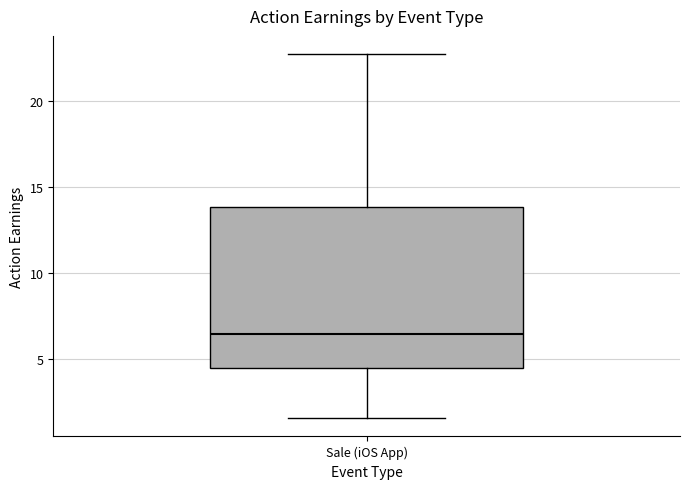

Where does the lower whisker of the box for Sale (iOS App) end on the y-axis? The values are not printed on the chart, so give them approximately, as read against the axis.

1.5